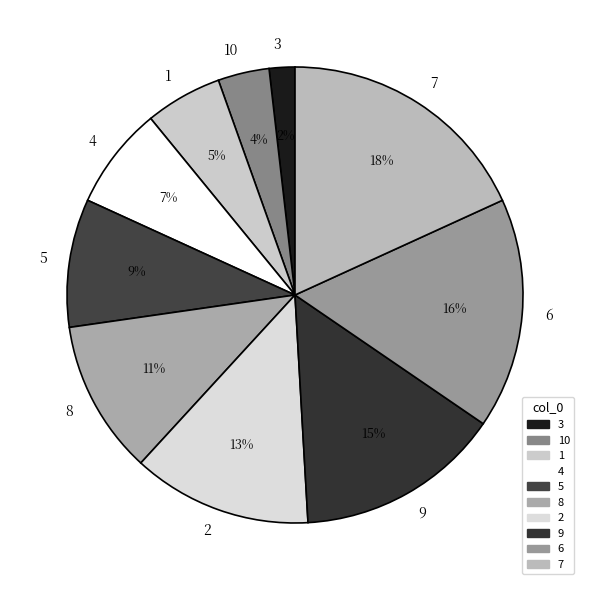

Rank the categories by value from highest to lowest.

7, 6, 9, 2, 8, 5, 4, 1, 10, 3